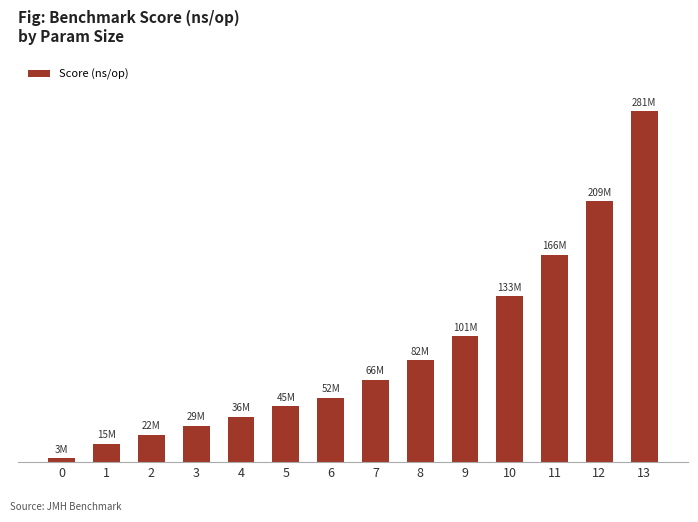

List the labels in order of value, largest first.

13, 12, 11, 10, 9, 8, 7, 6, 5, 4, 3, 2, 1, 0